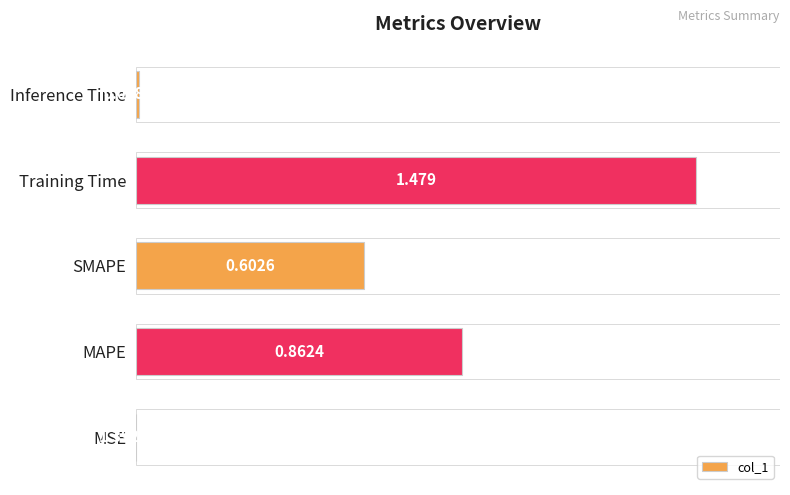

Where is the data nearest to the value 0?

MSE